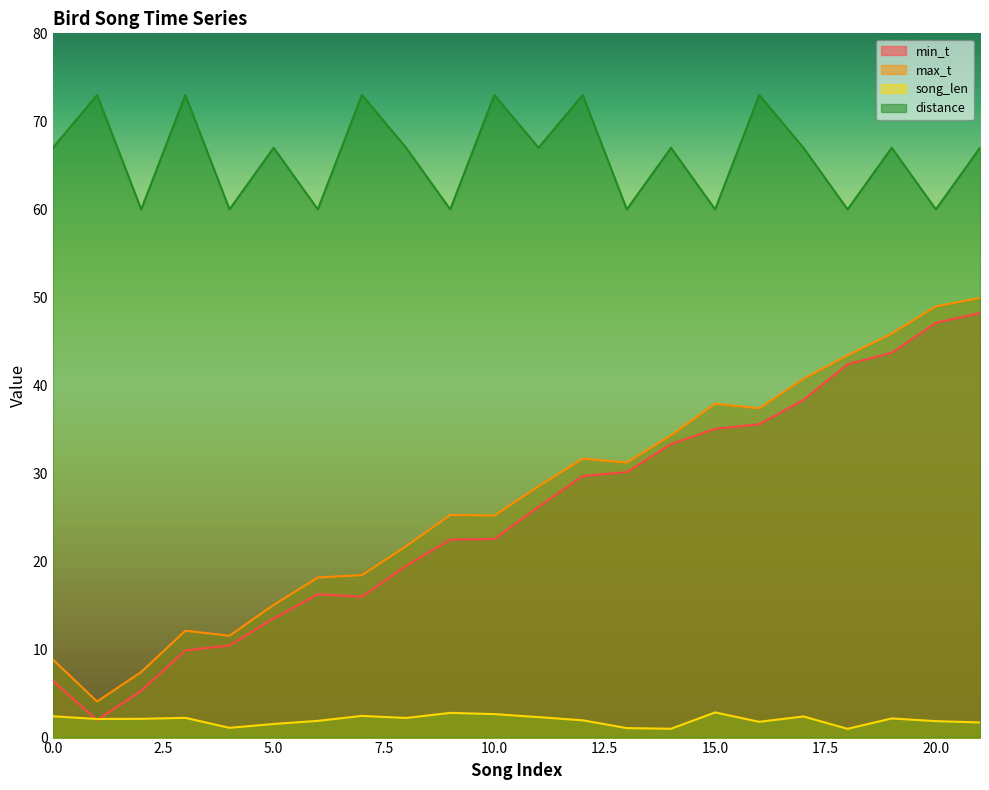

At which label does min_t reach its minimum?

1